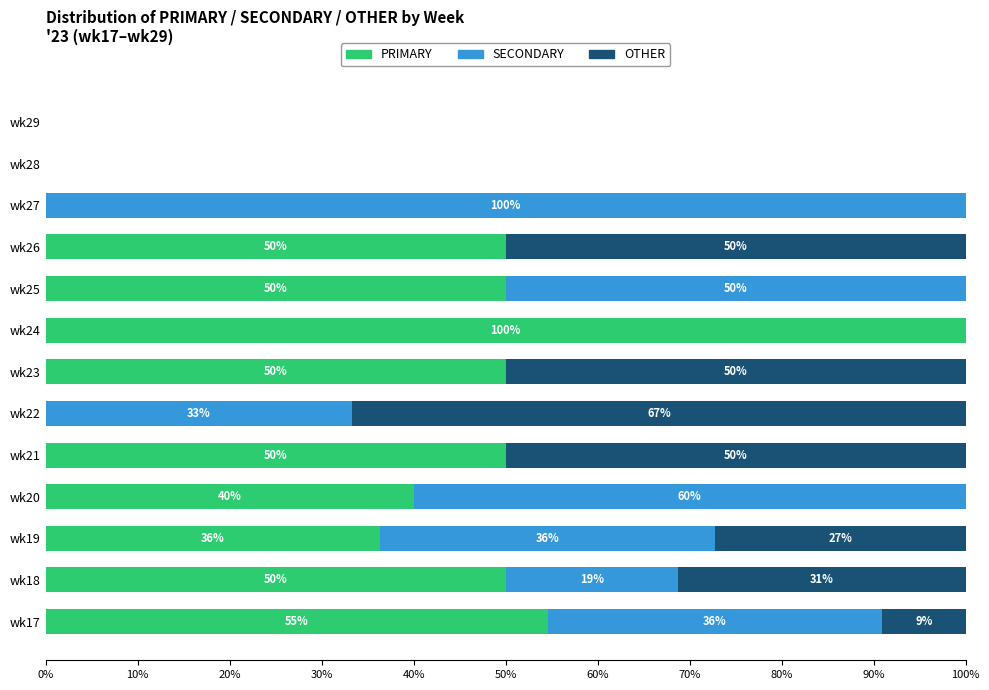

The value of PRIMARY at wk29 is 0.0. True or false?

True